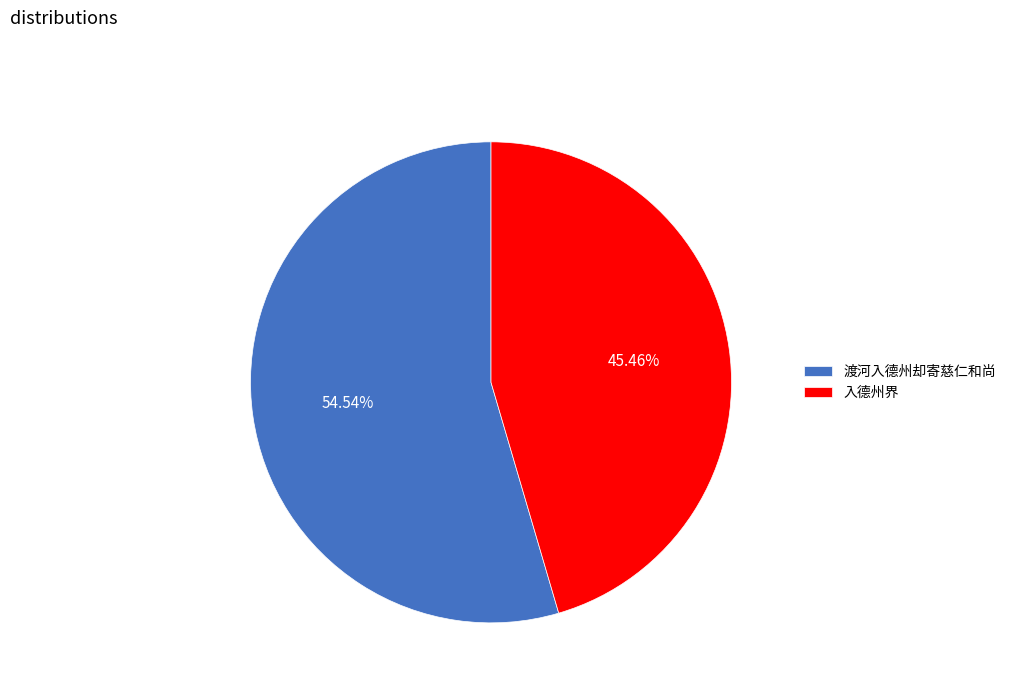

Which category has the smallest portion of the pie?

入德州界